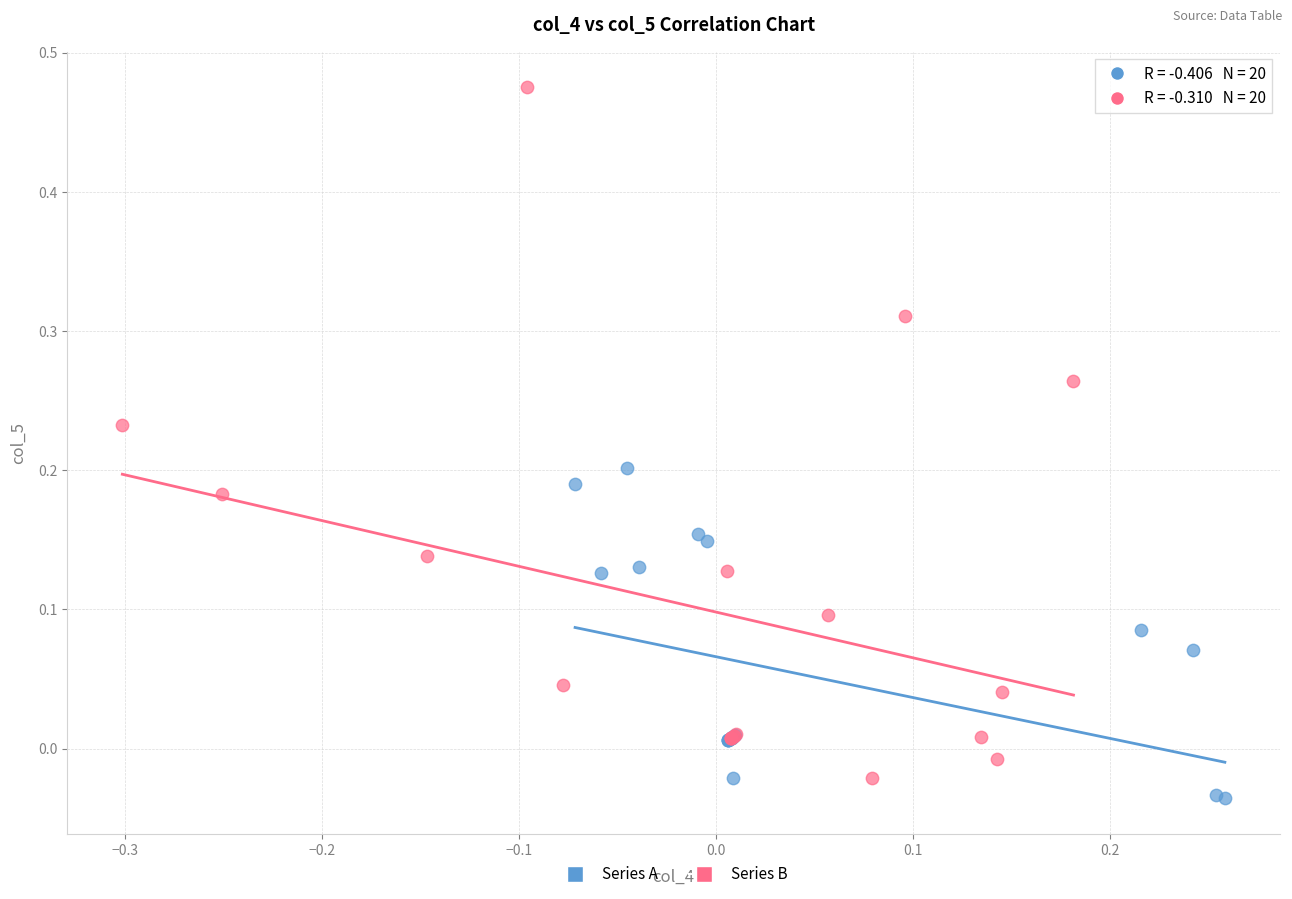

Which series reaches the maximum Y coordinate?

Series B